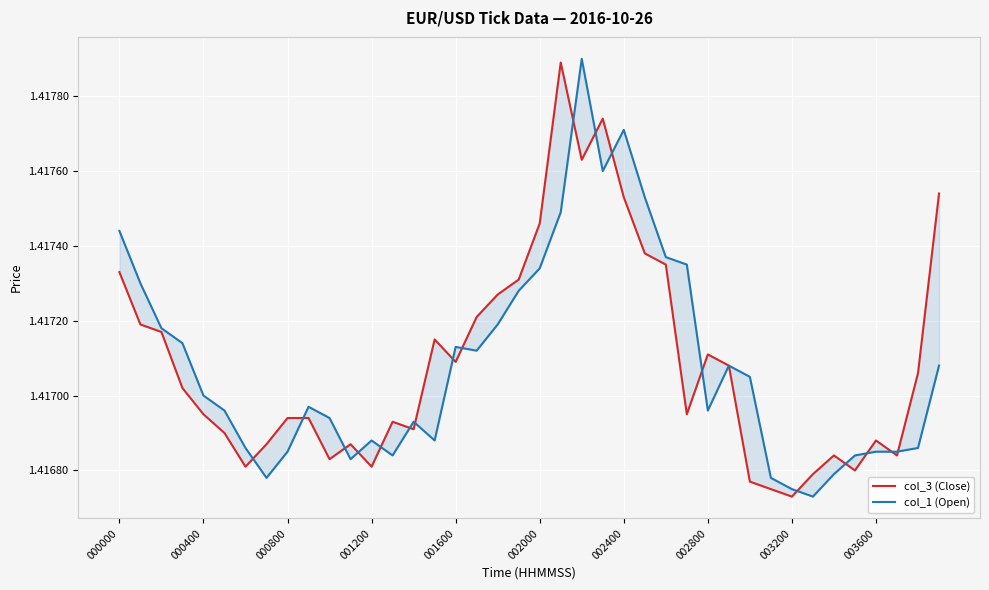

Does the chart display data point markers on the line(s)?

No